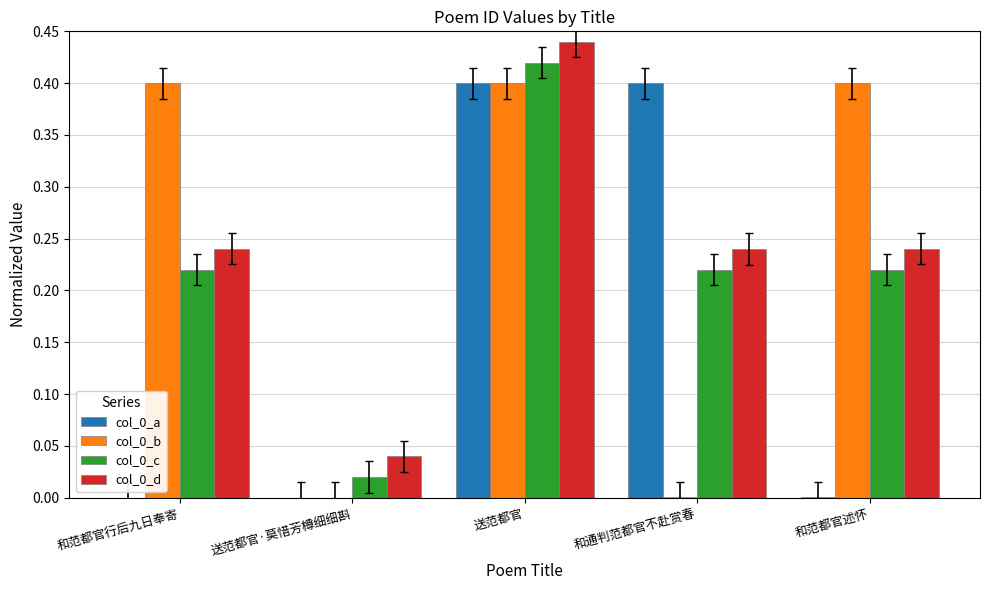

The value of col_0_a at 和通判范都官不赴赏春 is 0.4. True or false?

True